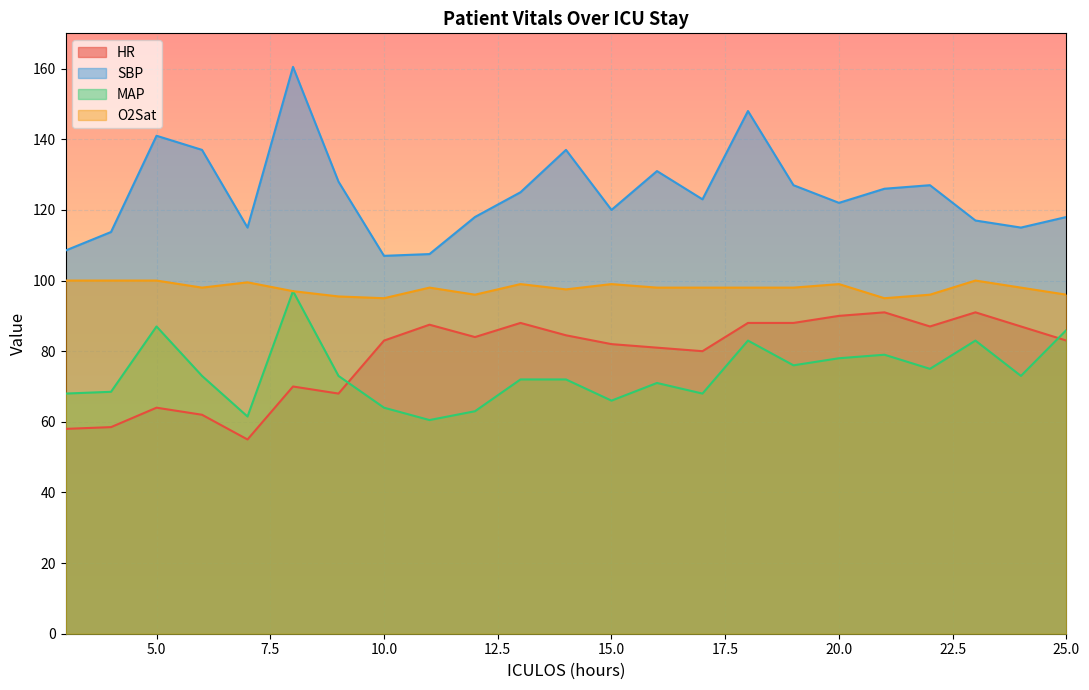

How many data points in O2Sat are less than 98?

8